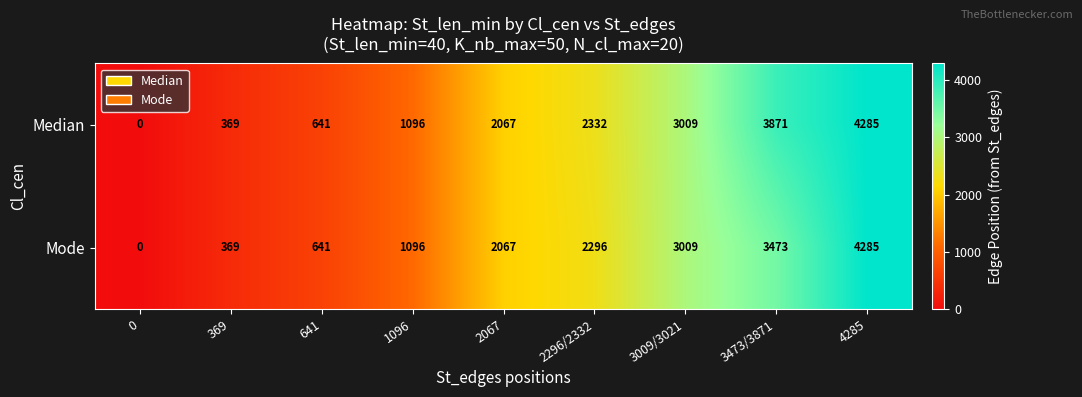

What is the difference between the maximum and second lowest values in the Median series?

3916